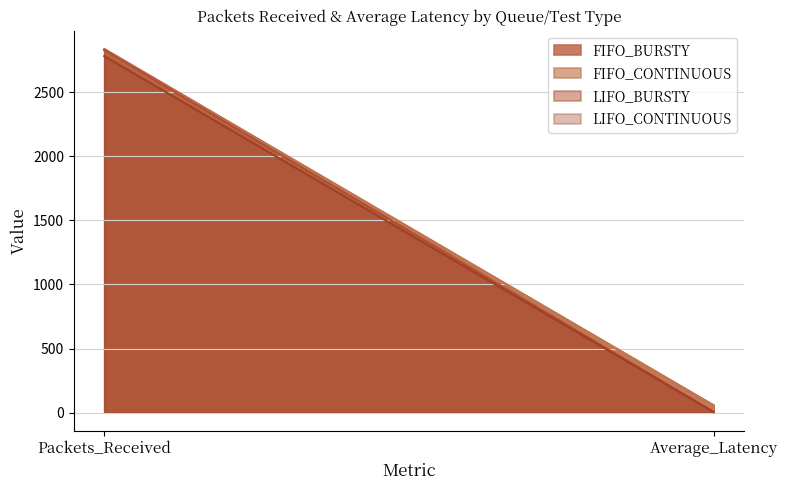

What is the difference between the maximum and minimum values in the LIFO_CONTINUOUS series?

2776.0